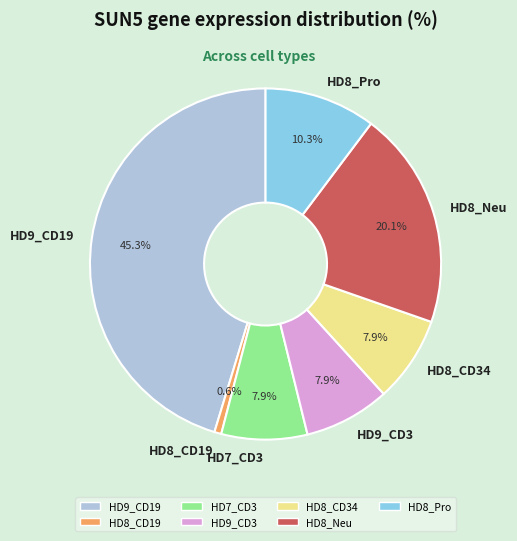

What is the total percentage of HD8_CD34 and HD8_CD19?

8.5%